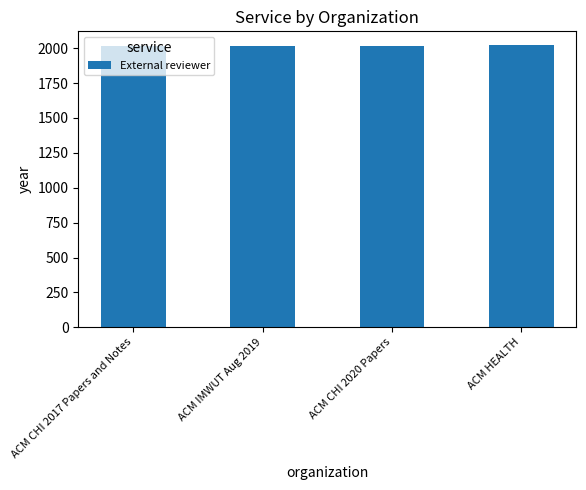

Is it true that the value at ACM CHI 2020 Papers is 3593?

False